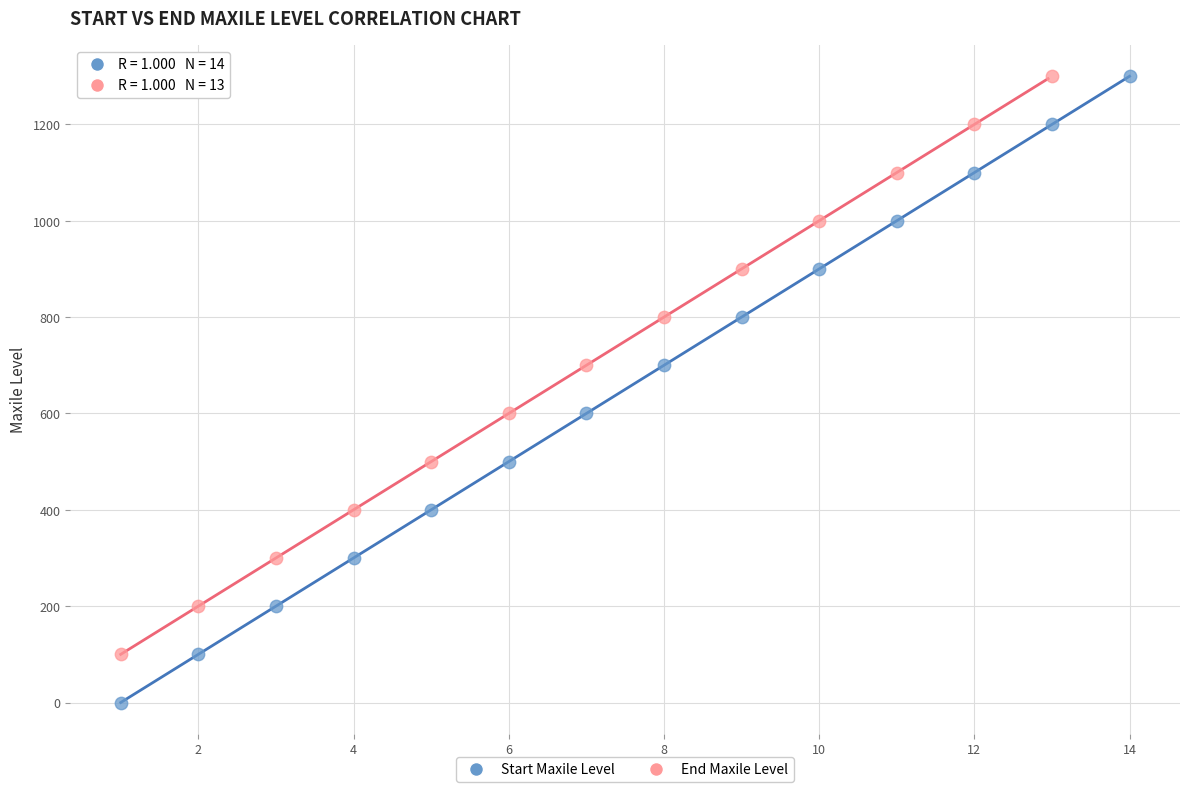

Which series reaches the minimum Y coordinate?

Start Maxile Level